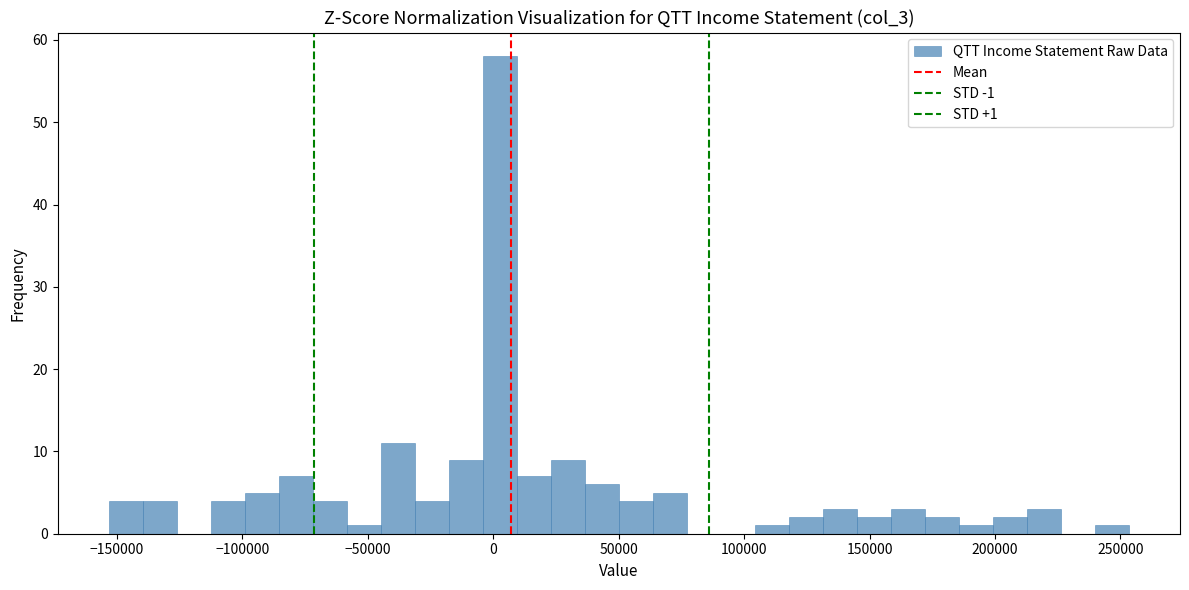

Read against the x-axis, roughly where is the centre of the tallest bar?

5000